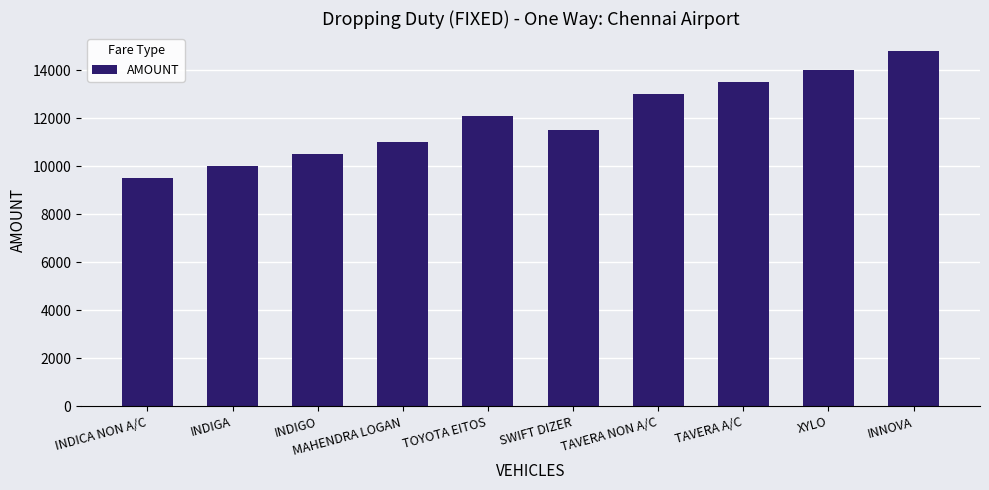

At which category does the chart reach its peak across all series?

INNOVA